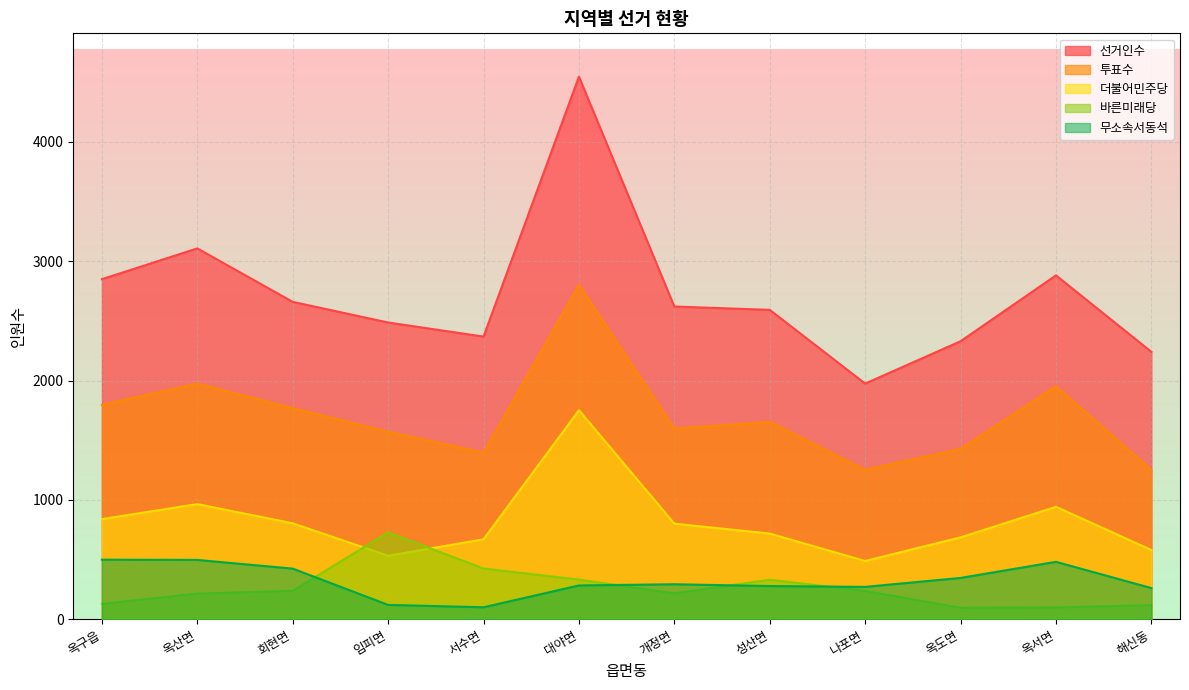

What is the label of the 3rd point from the right?

옥도면